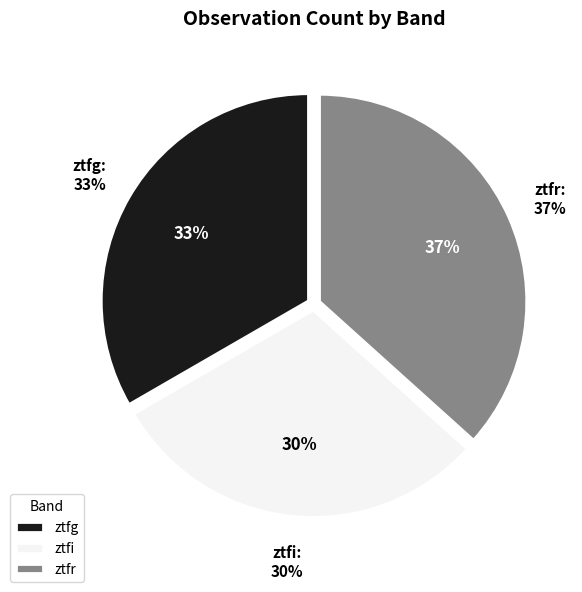

To the nearest percent, what is the combined percentage of ztfg and ztfr?

70%